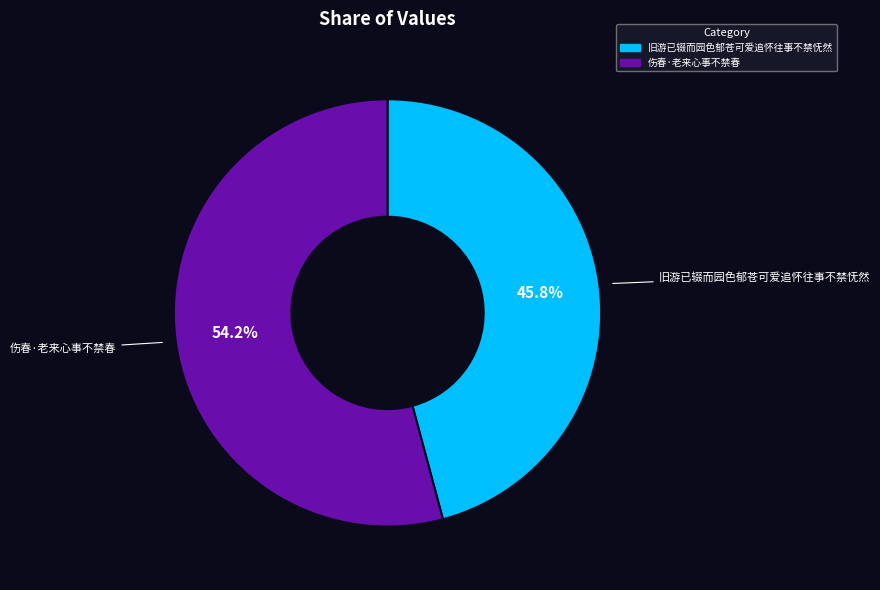

What is the smallest slice in the pie chart?

旧游已辍而园色郁苍可爱追怀往事不禁怃然